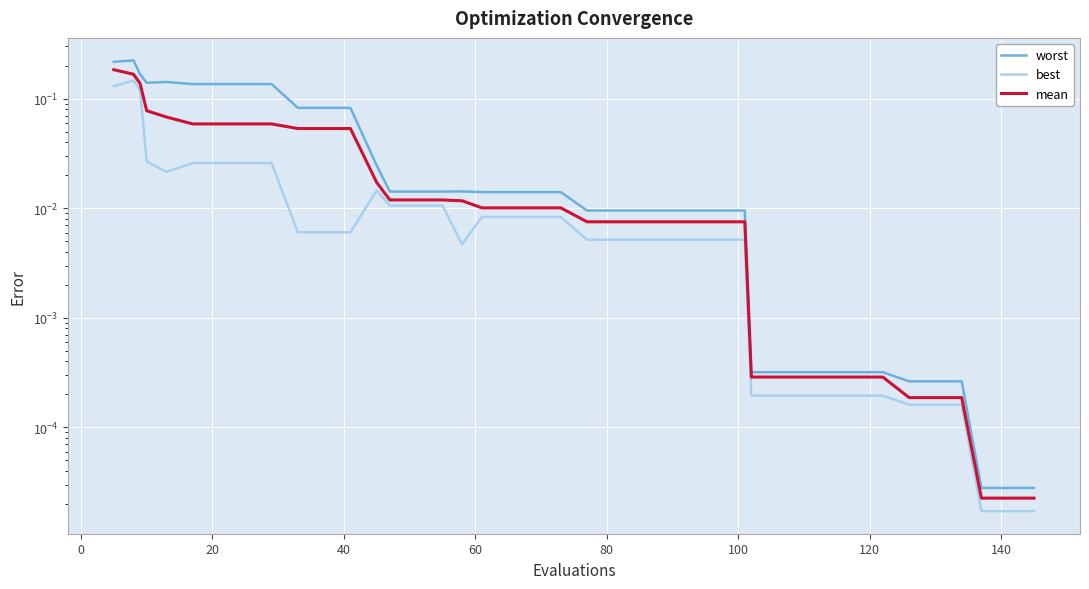

What are all the series names shown in the legend?

worst, best, mean